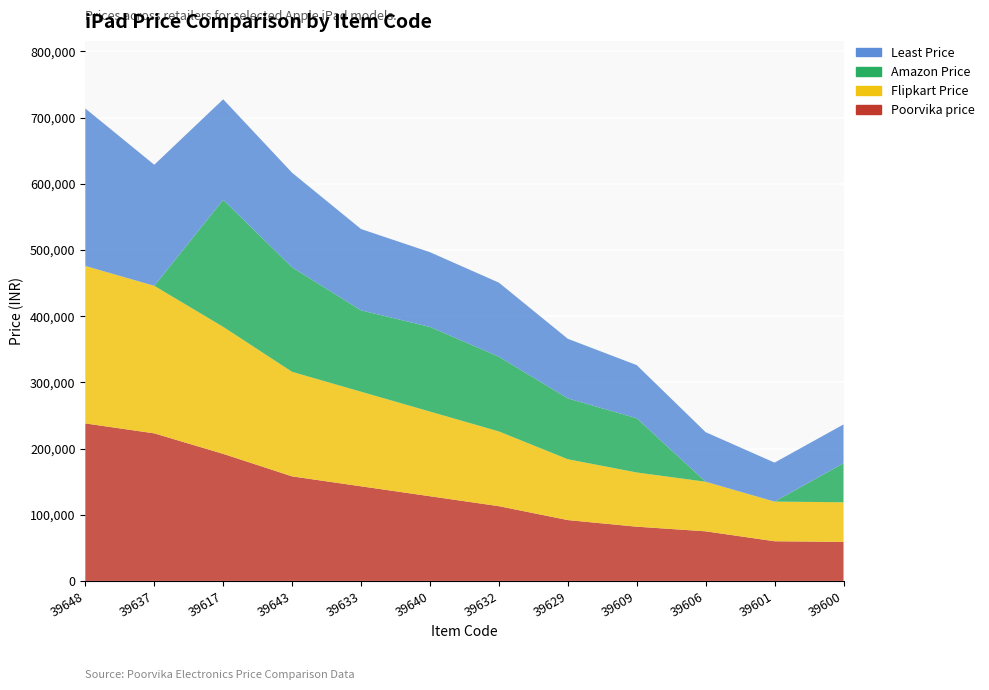

Reading left to right, transcribe all the data shown in this chart.

Poorvika price: 39648=237900	39637=222900	39617=191900	39643=157900	39633=142900	39640=127900	39632=112900	39629=91900	39609=81900	39606=74900	39601=59900	39600=58900
Flipkart Price: 39648=237900	39637=222900	39617=191900	39643=157900	39633=142900	39640=127900	39632=112900	39629=91900	39609=81900	39606=74900	39601=59900	39600=59900
Amazon Price: 39648=0	39637=0	39617=191900	39643=157900	39633=122900	39640=127900	39632=112900	39629=91900	39609=81900	39606=0	39601=0	39600=58900
Least Price: 39648=237900	39637=182900	39617=151900	39643=142900	39633=122900	39640=112900	39632=111900	39629=90090	39609=80290	39606=74900	39601=58900	39600=58690